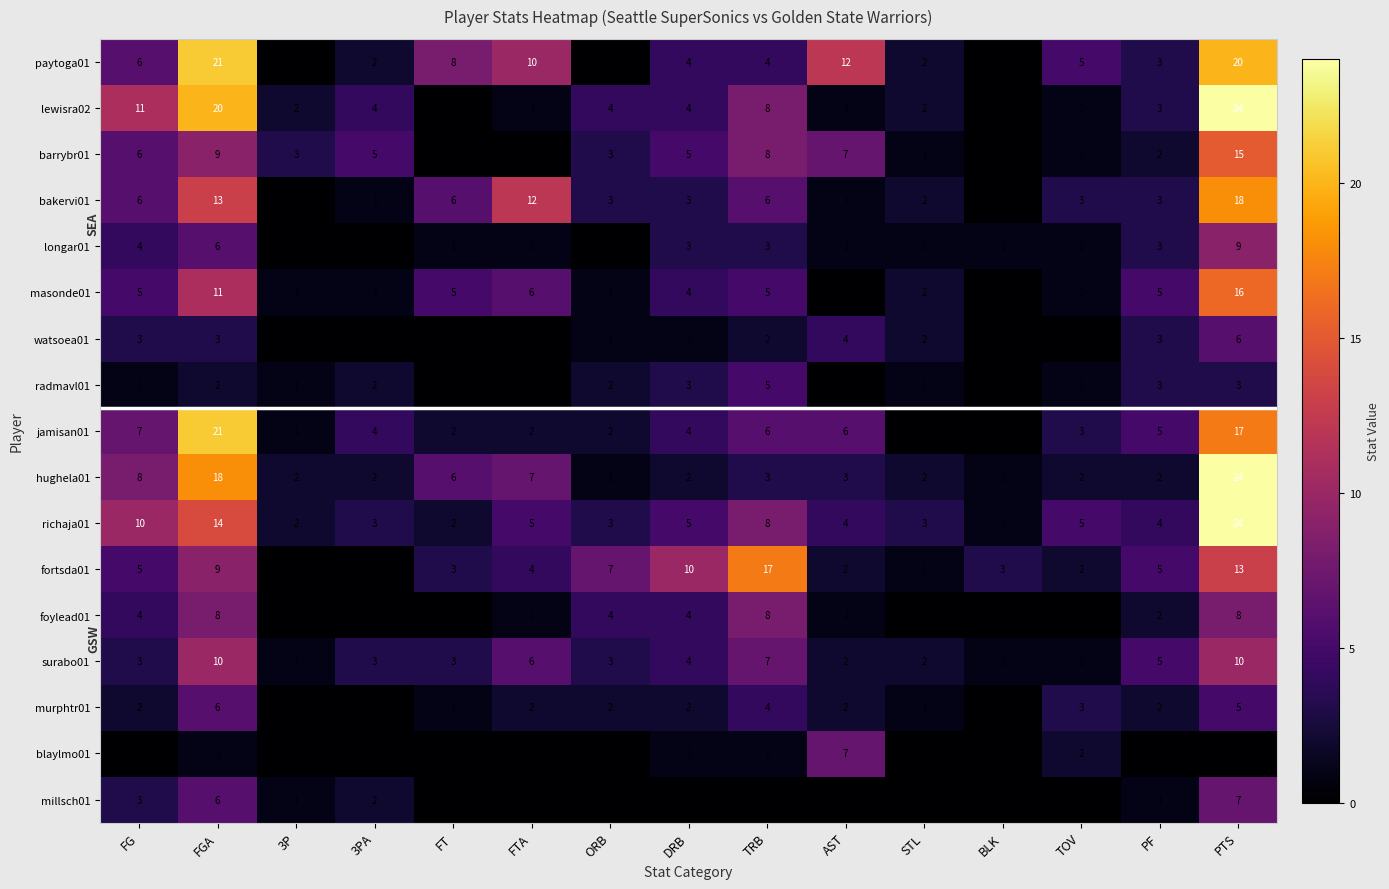

Count the number of data series in this chart.

17